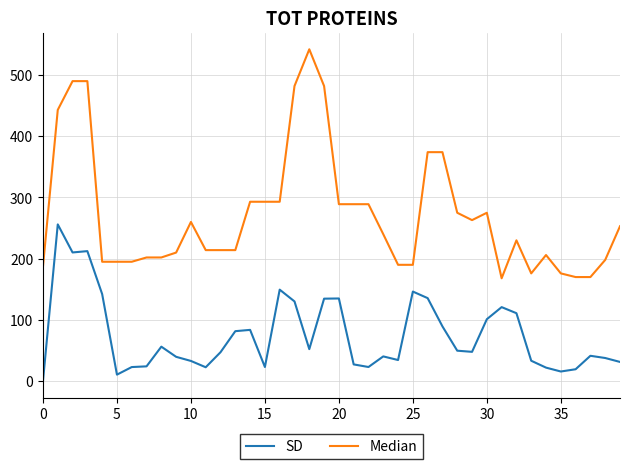

What is the difference between the maximum and minimum values in the SD series?

256.0